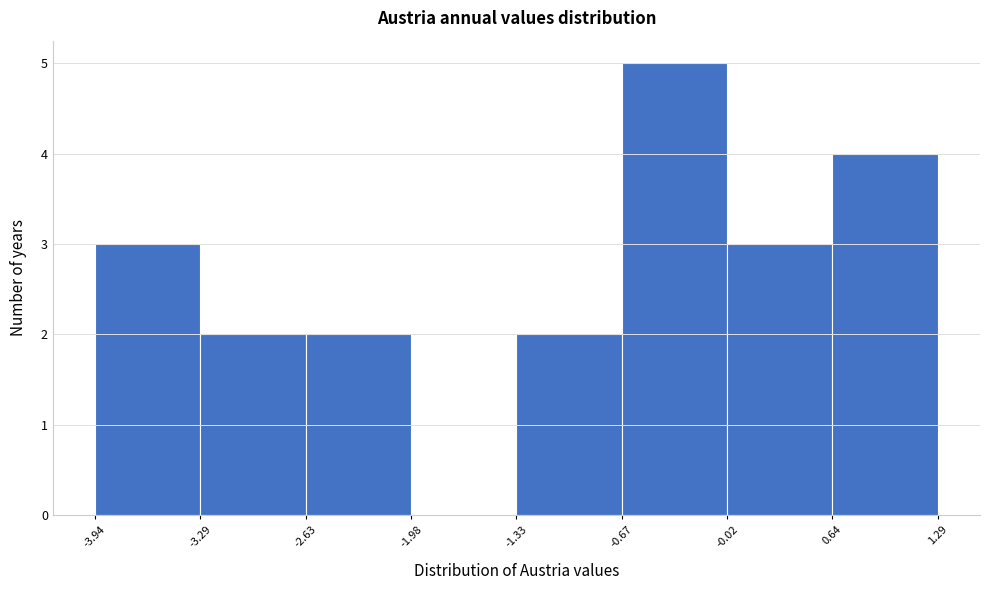

Reading left to right, transcribe this chart: for each bar, give the range it covers on the x-axis and its height. The values are not printed on the chart, so give them approximately, as read against the axis.

-3.94 to -3.29: 3
-3.29 to -2.63: 2
-2.63 to -1.98: 2
-1.98 to -1.33: 0
-1.33 to -0.67: 2
-0.67 to -0.02: 5
-0.02 to 0.64: 3
0.64 to 1.29: 4